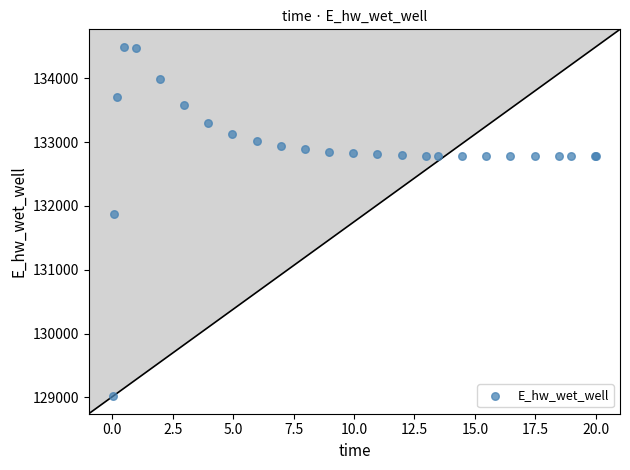

What Y value in the scatter plot is closest to 131755?

131874.2